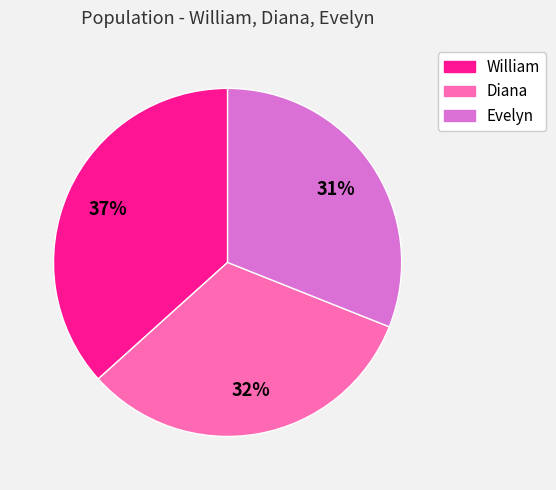

Which has a higher value, Evelyn or Diana?

Diana